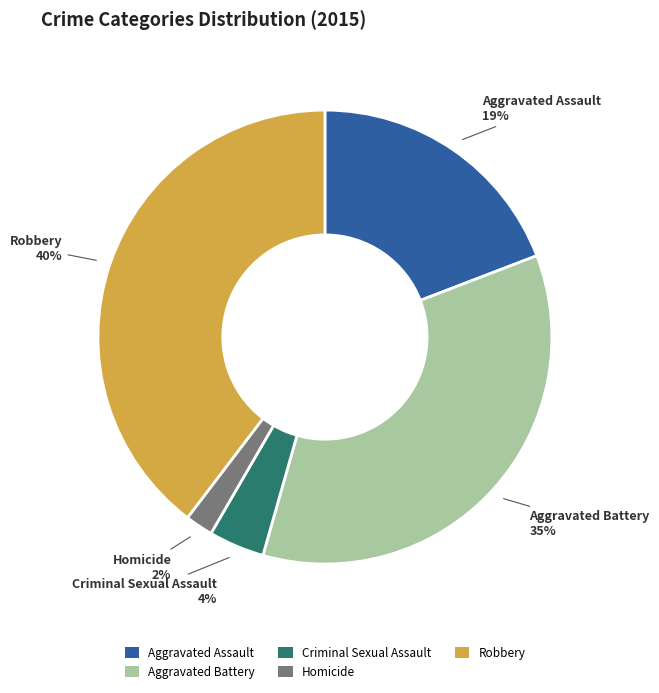

To the nearest percent, what is the difference between the Homicide and Aggravated Assault slice percentages?

17%